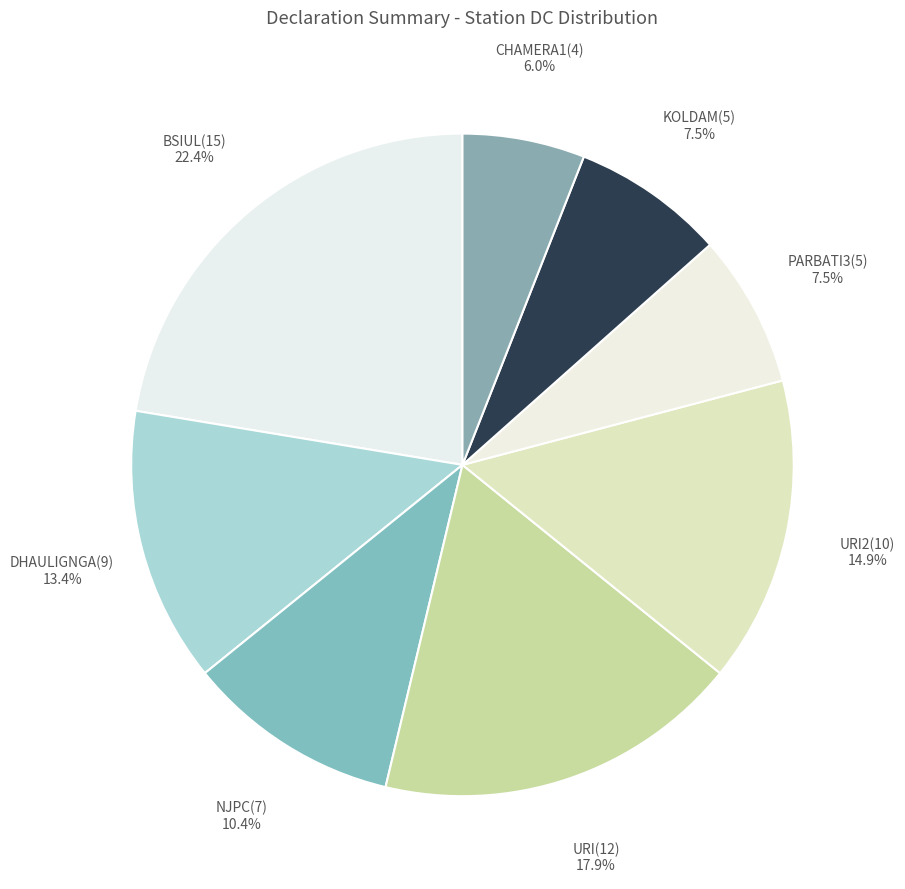

Does PARBATI3(5) represent more than half of the total?

No